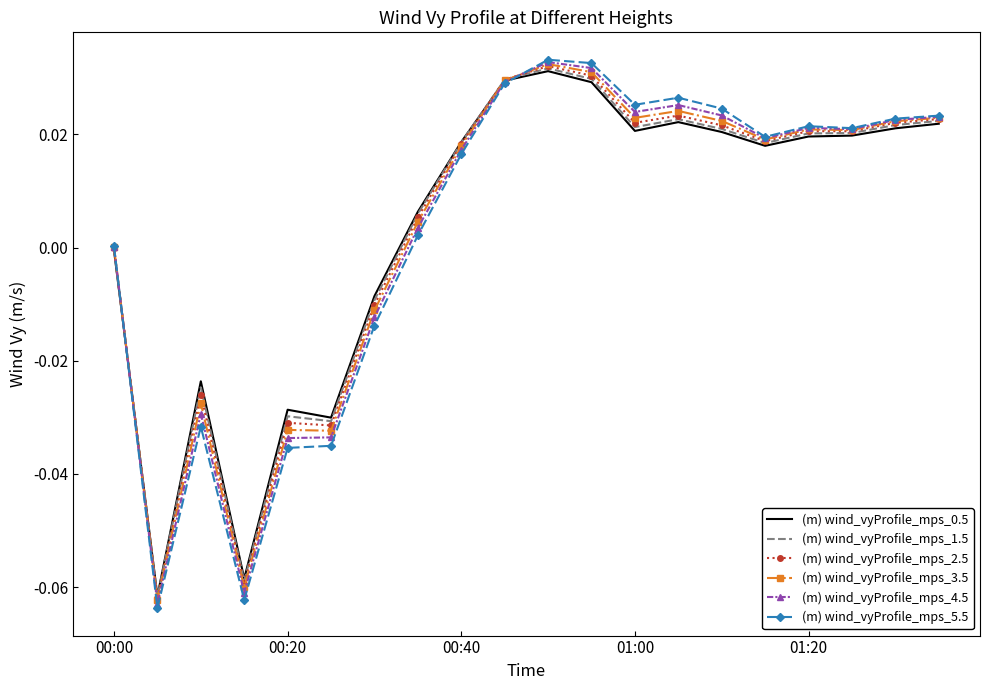

Which series has the widest spread of values?

(m) wind_vyProfile_mps_5.5